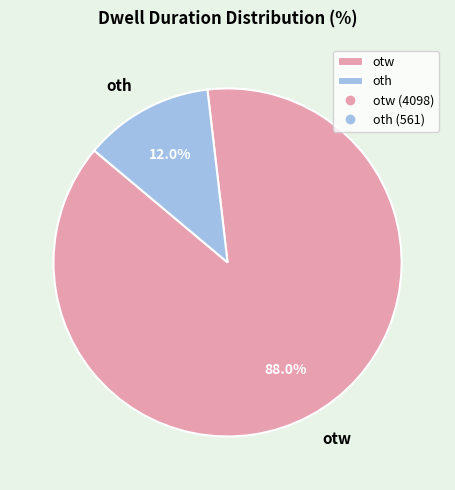

What percentage do otw and oth together represent?

100.0%